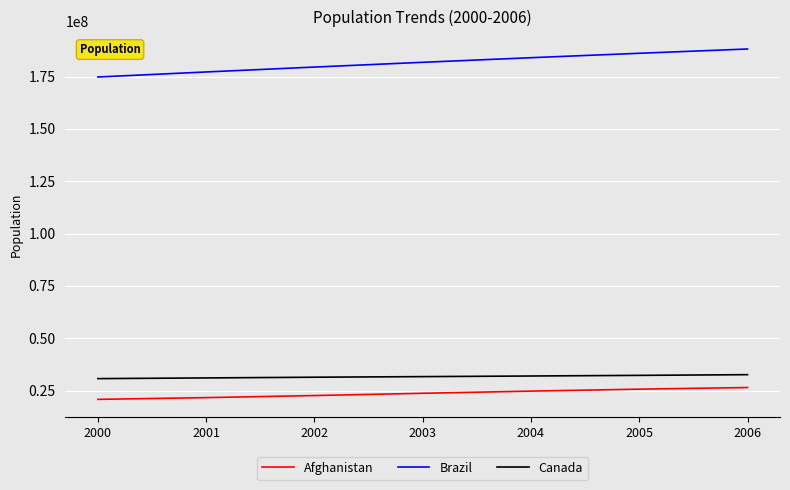

True or false: Canada has a value of 32243753 at 2005.

True